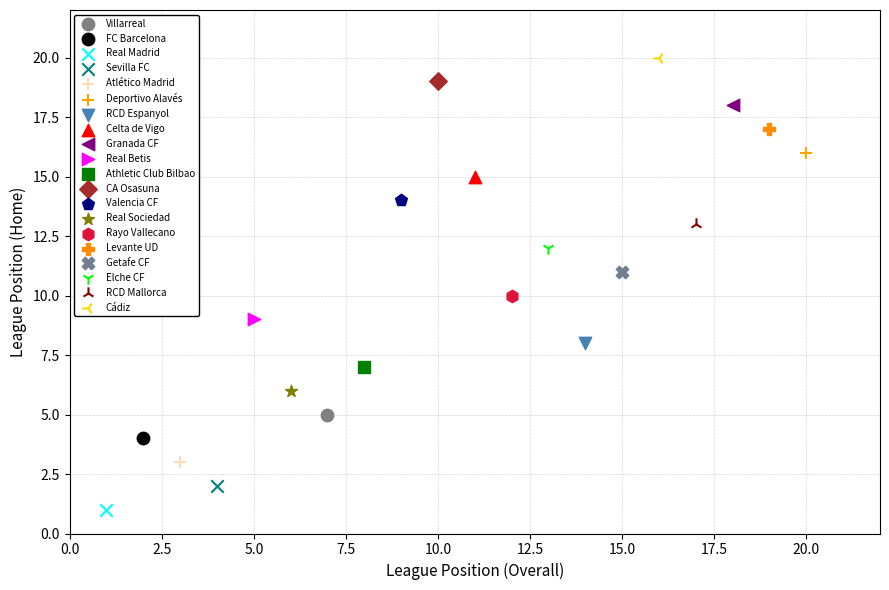

Which series contains the lowest Y value?

Real Madrid